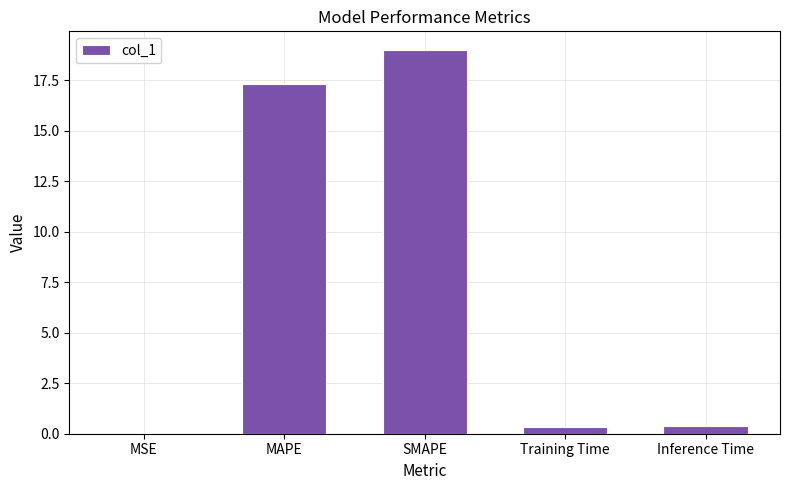

What is the sum of the values at MSE and Inference Time?

0.4